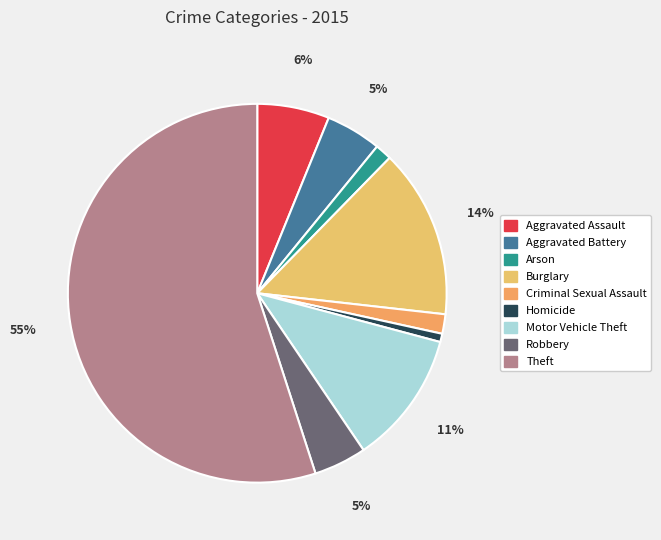

Is it true that Motor Vehicle Theft is 24% of the pie?

False